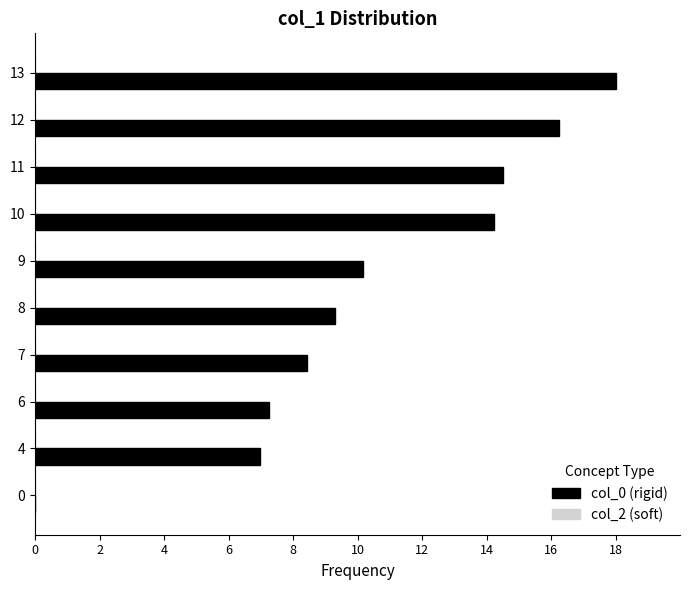

What is the sum of all values?

105.1